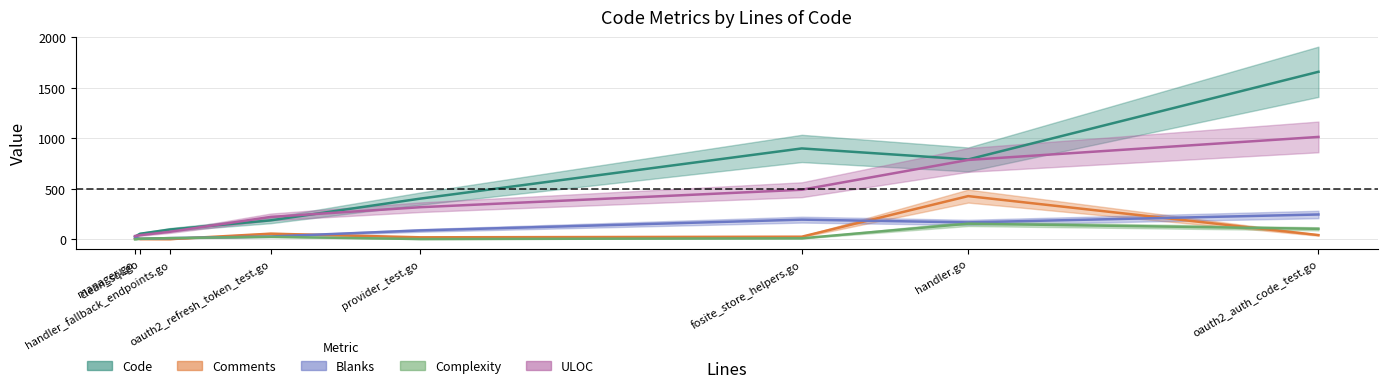

What is the minimum value for ULOC?

33